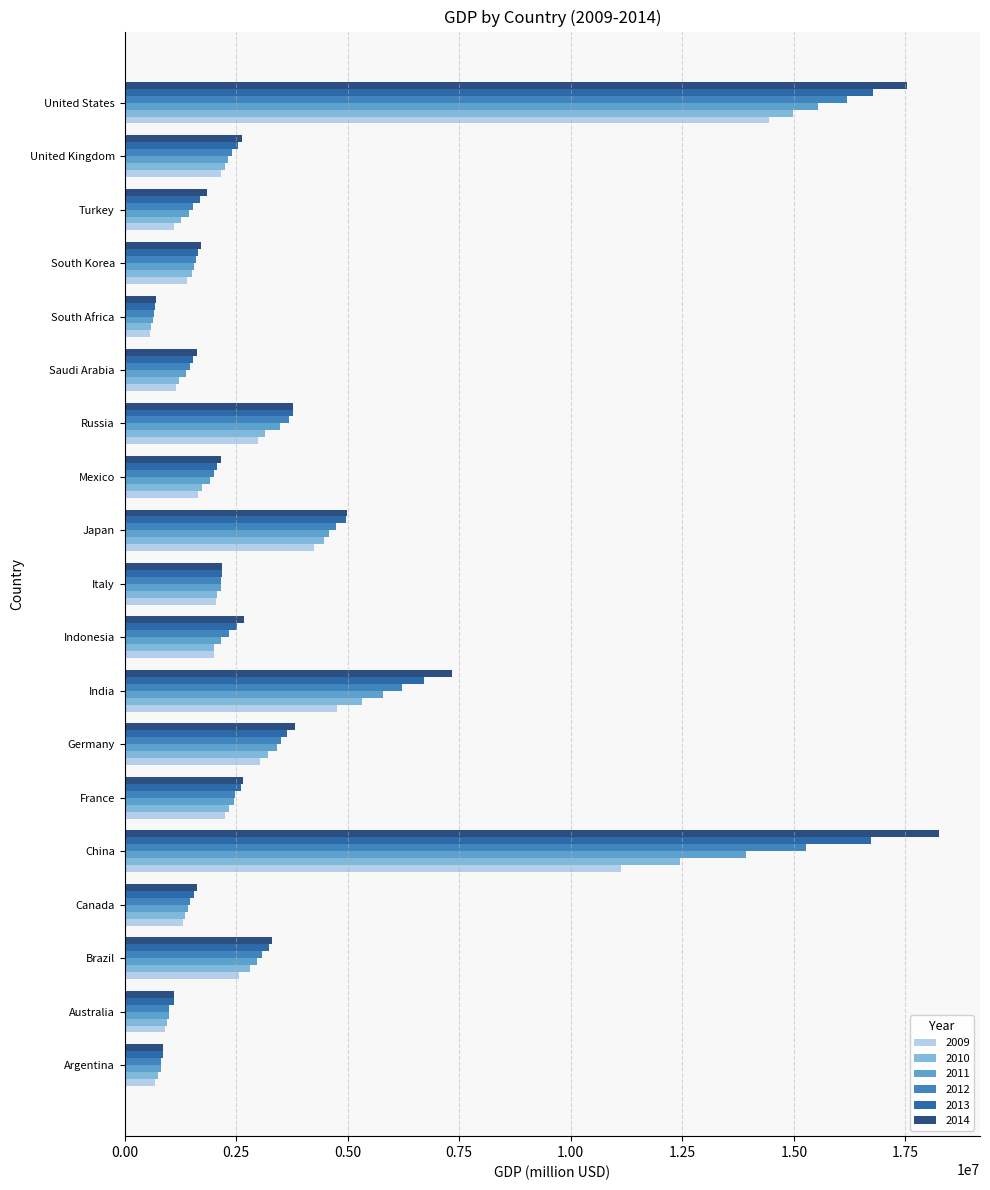

What is the smallest value displayed?

576063.0